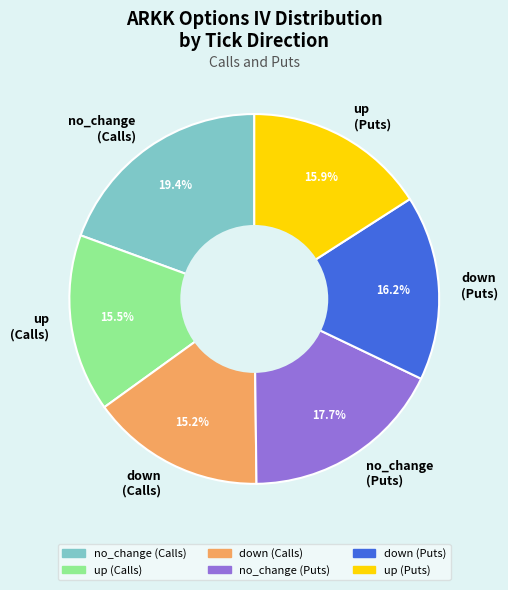

Is there a majority slice in this chart?

No